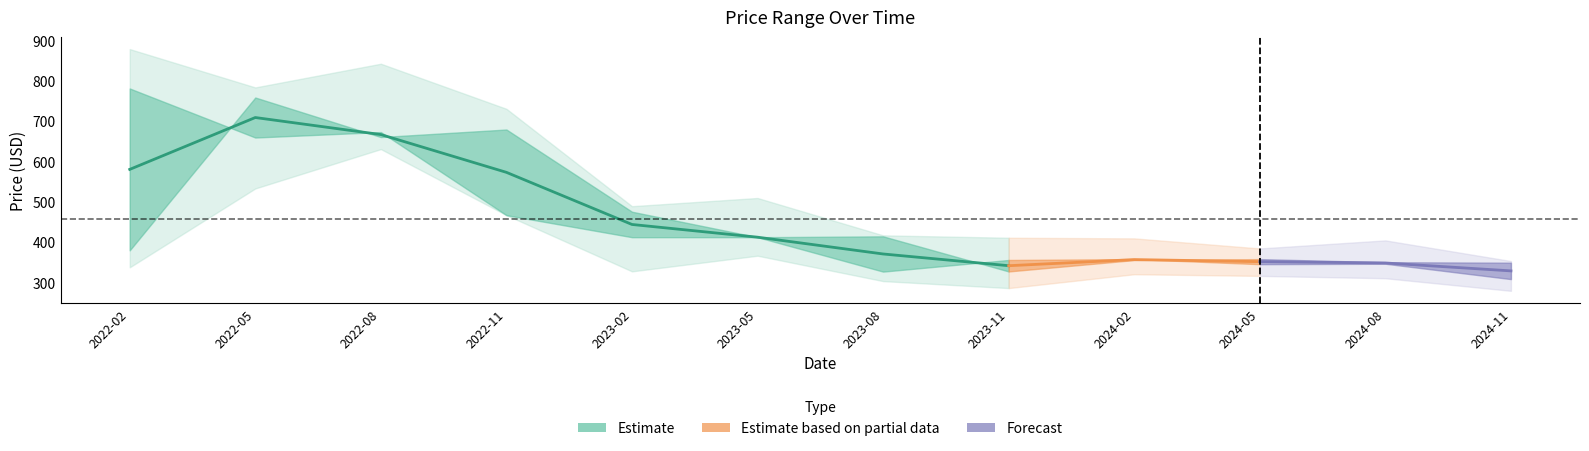

What is the difference between the highest and lowest values at 2022-11?

263.6